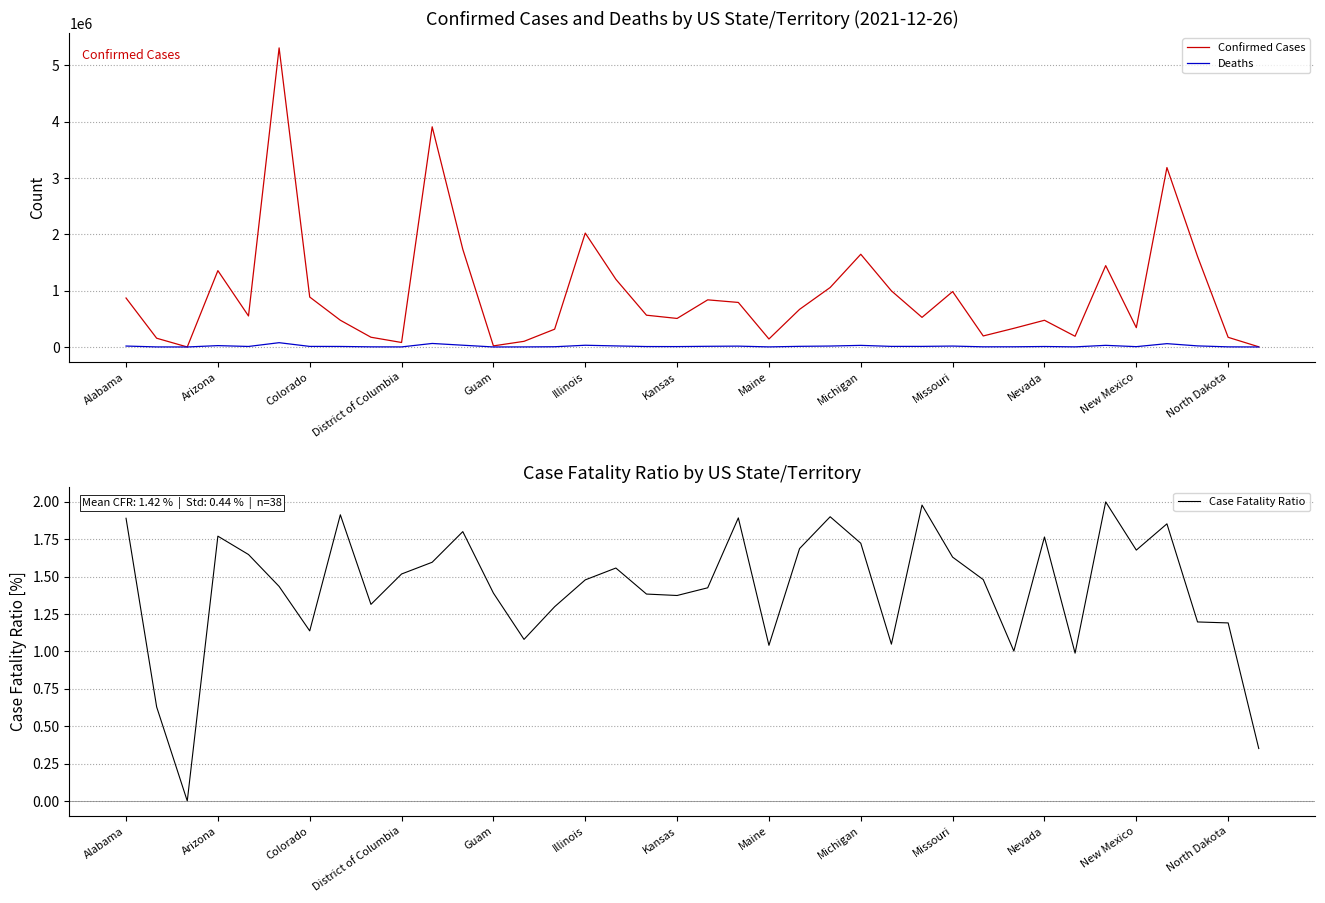

Rank the series by their maximum value, from lowest to highest.

Case Fatality Ratio, Deaths, Confirmed Cases